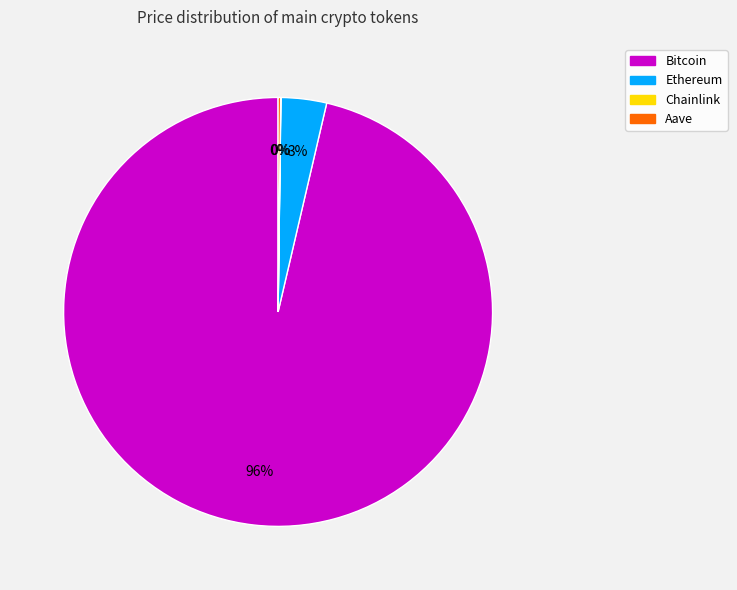

Is Bitcoin the majority of the pie?

Yes